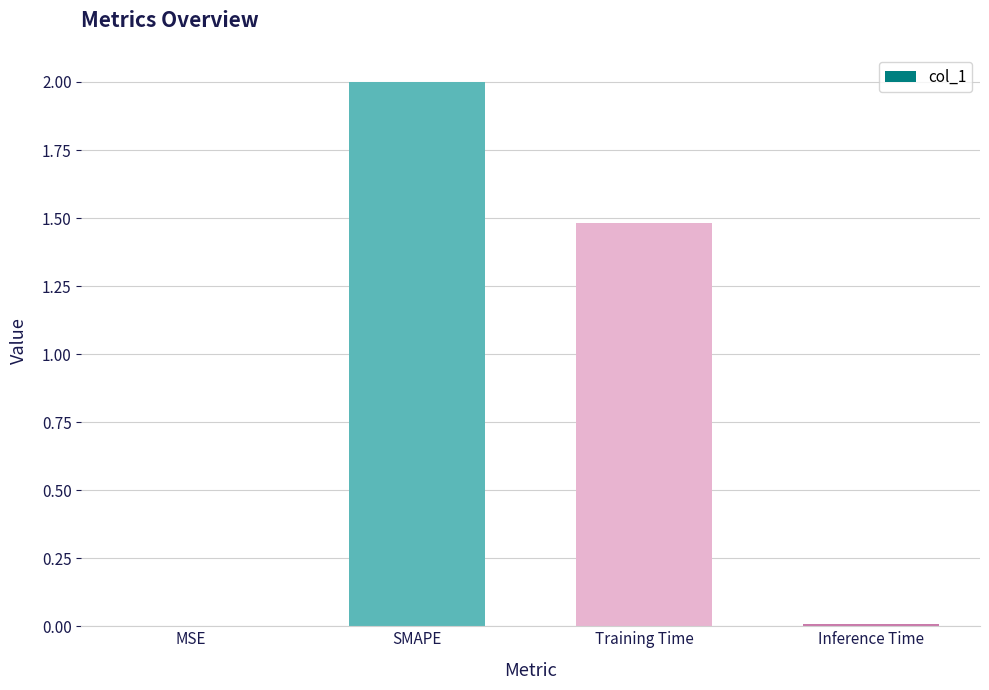

Which category has the highest value across all series?

SMAPE